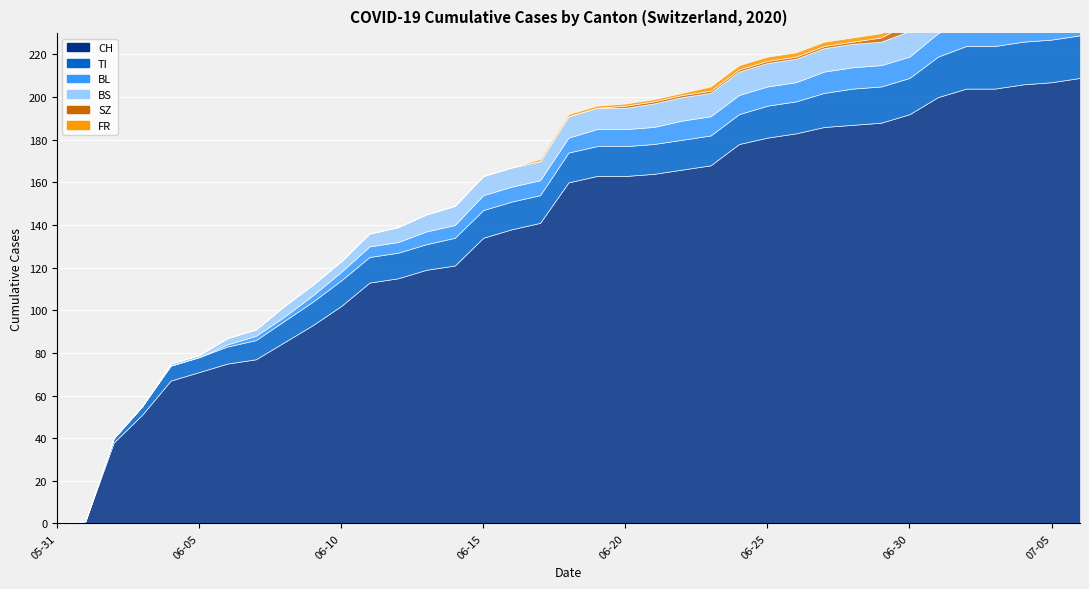

True or false: FR and BS cross at least once.

False